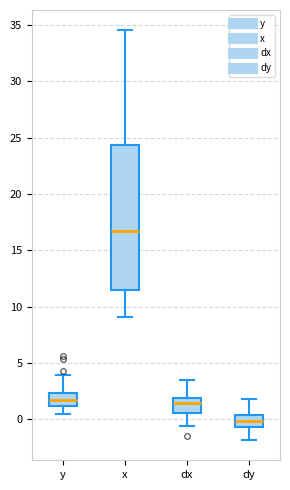

Where does the median line of the box for dx sit on the y-axis? The values are not printed on the chart, so give them approximately, as read against the axis.

1.5